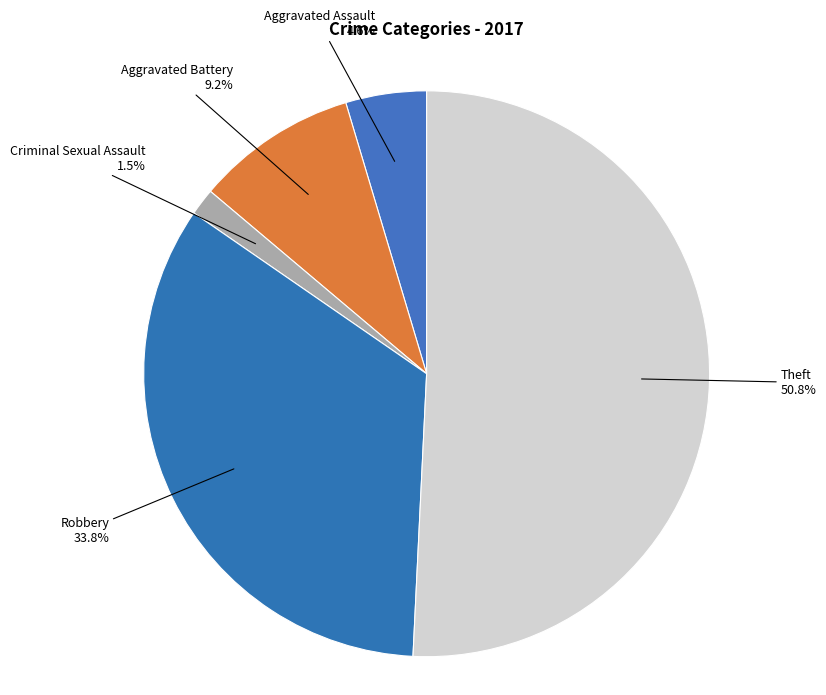

Combined, do Robbery and Aggravated Assault account for over 50%?

No